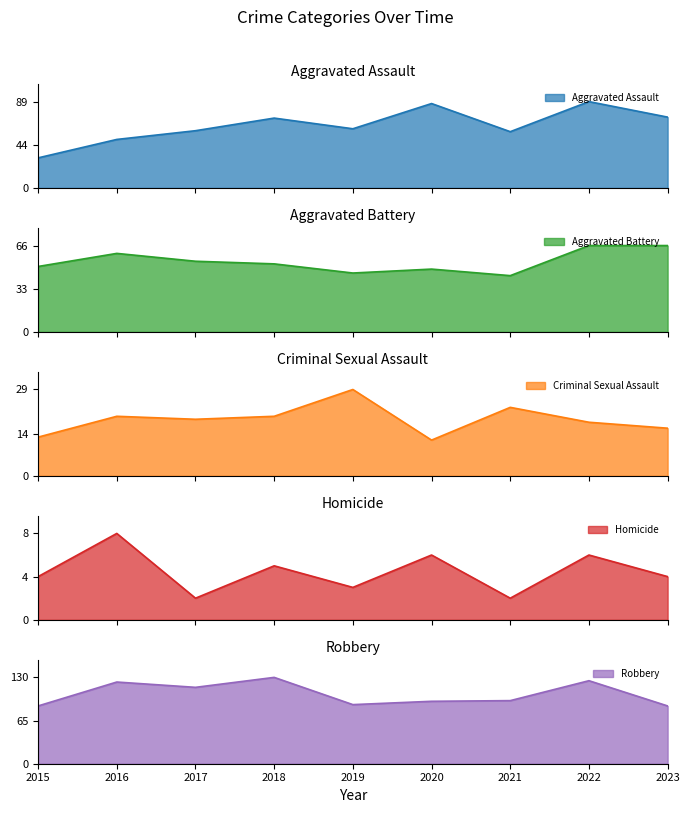

The value of Aggravated Battery at 2018 is 52. True or false?

True